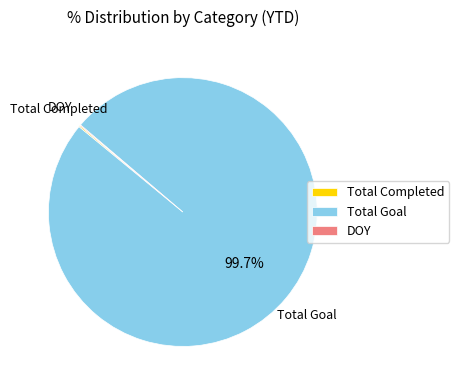

What is the majority slice?

Total Goal